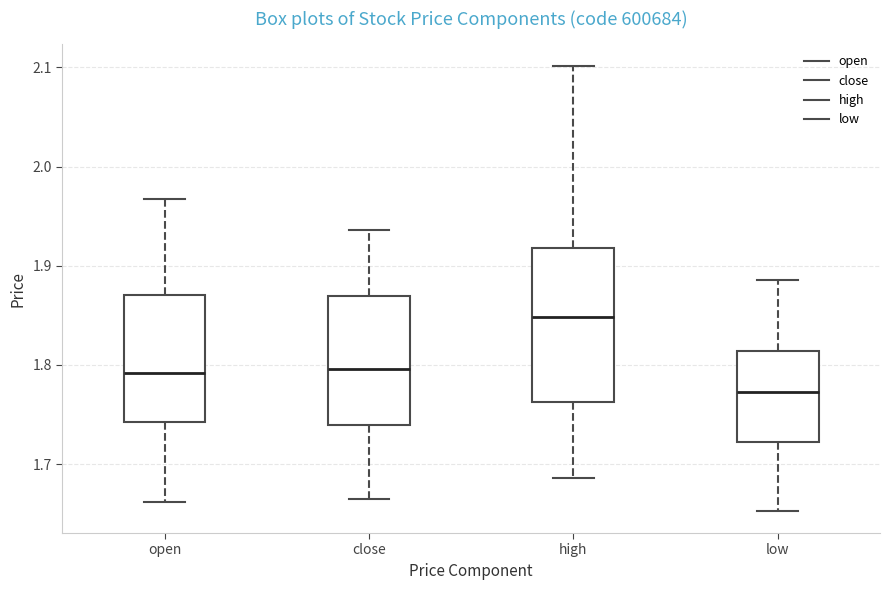

Which box is the tallest, from its lower edge to its upper edge?

high